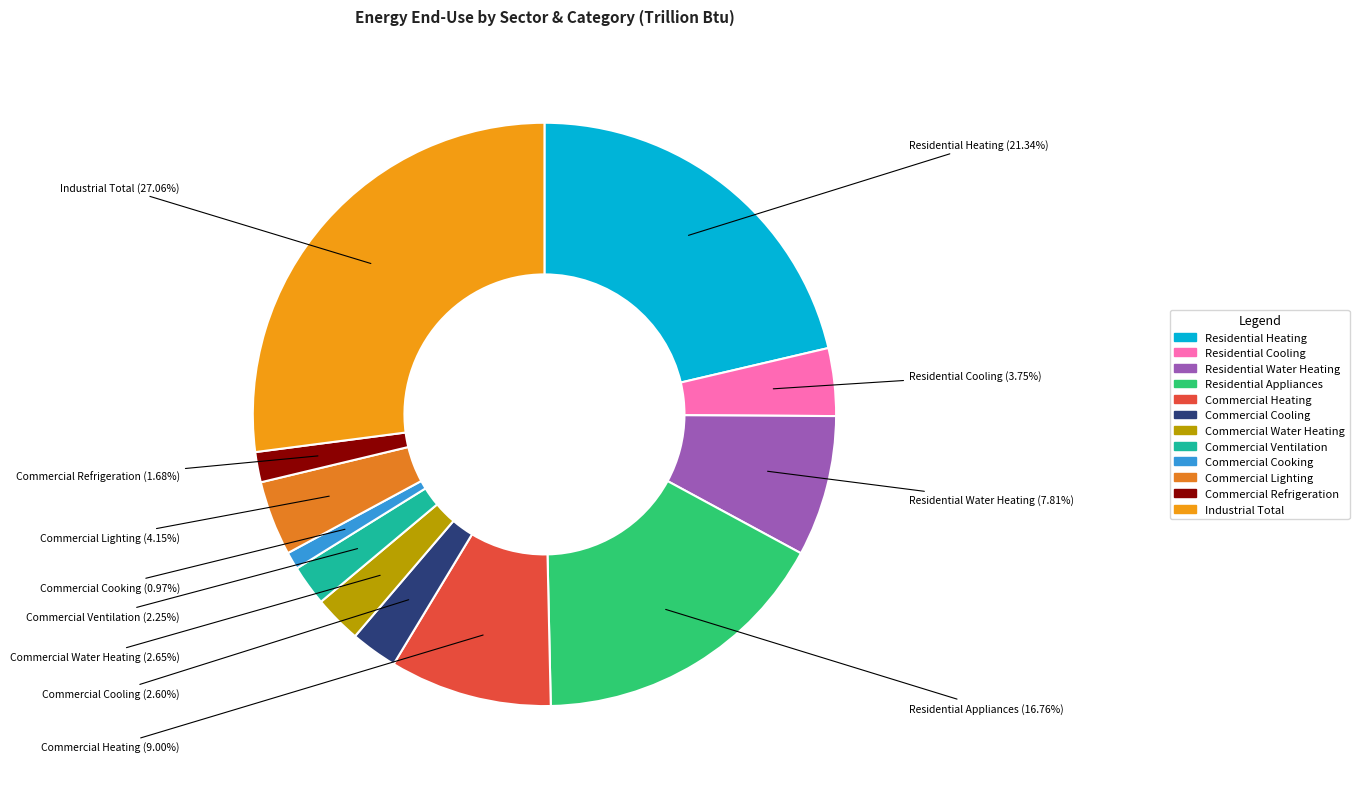

What is the total percentage of Commercial Cooking and Commercial Cooling?

3.6%